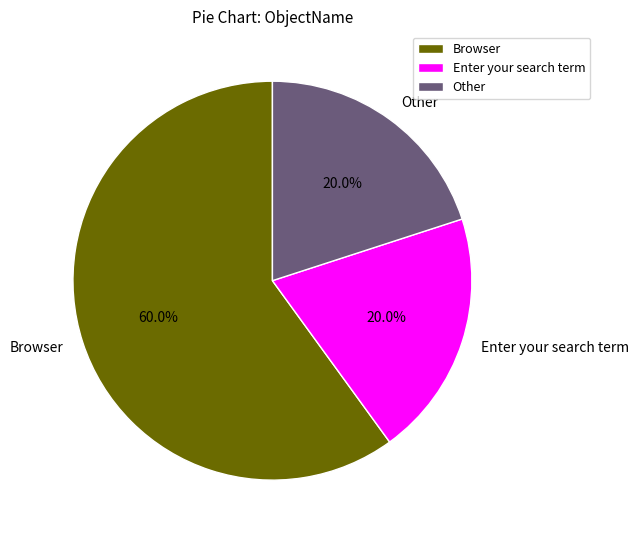

How many slices are in this pie chart?

3